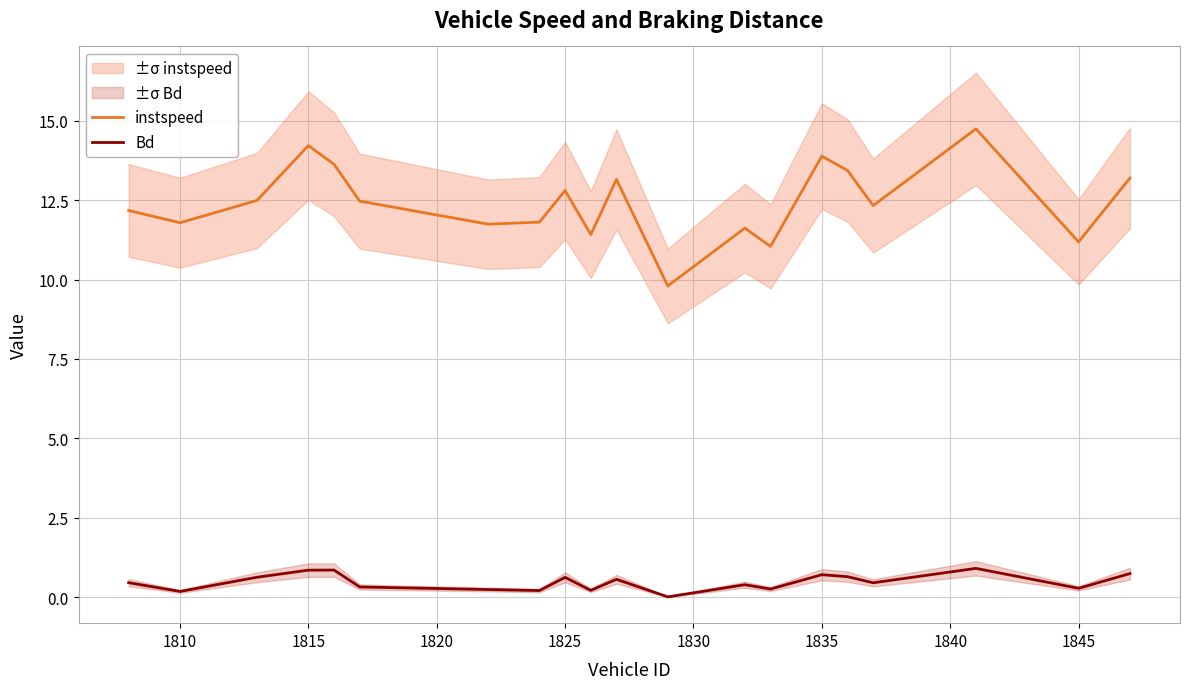

True or false: instspeed has a value of 12.8 at 1825.

True